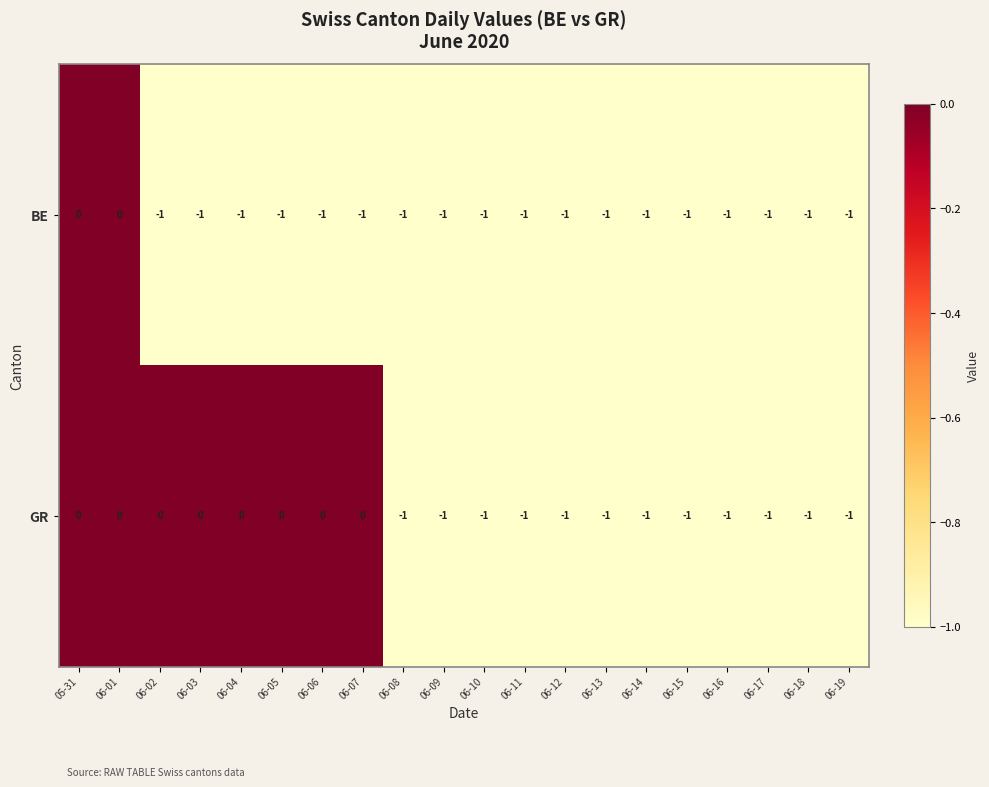

Which series has the largest total across all categories?

GR